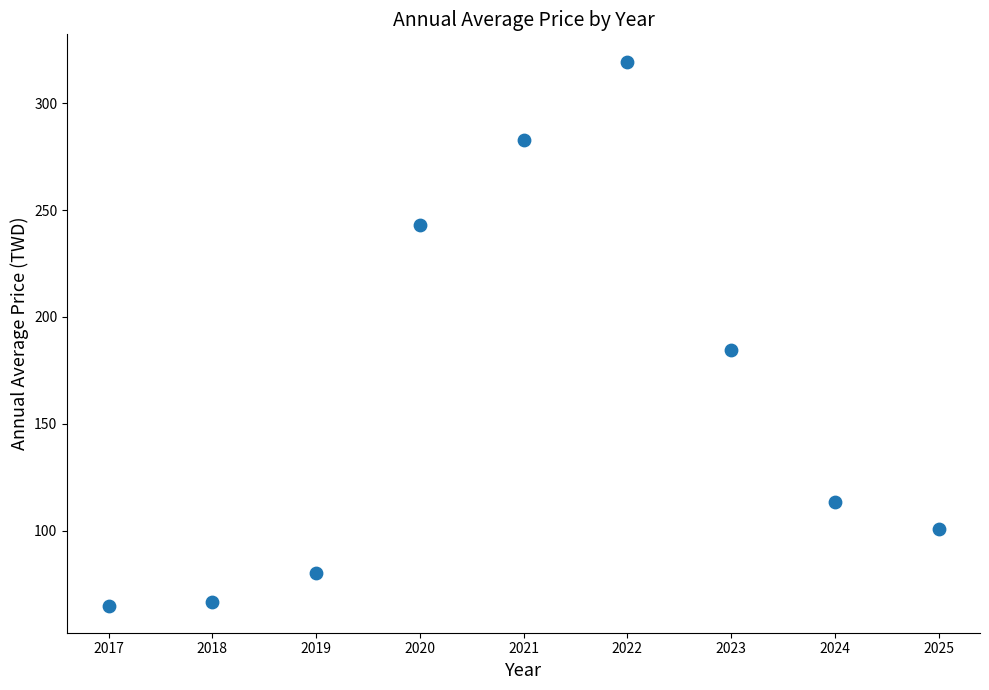

What is the average X value?

2021.0